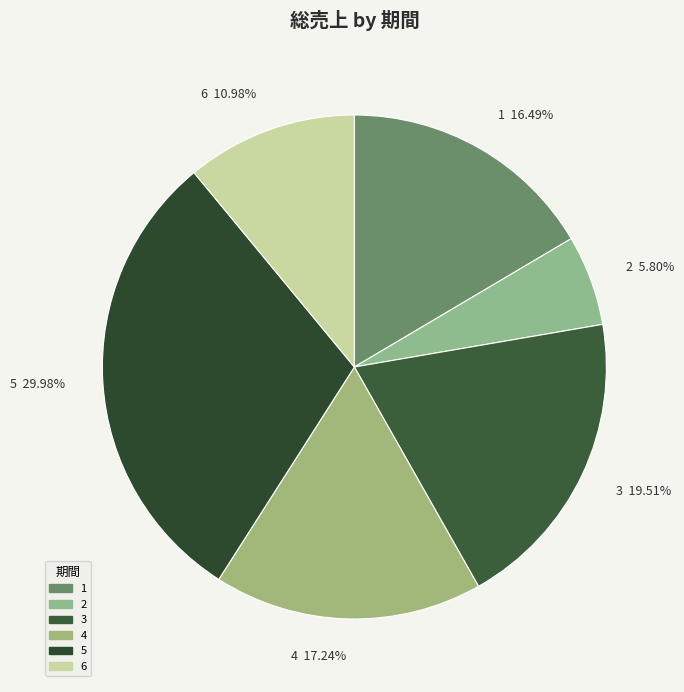

To the nearest percent, what is the difference between the 6 and 2 slice percentages?

5%